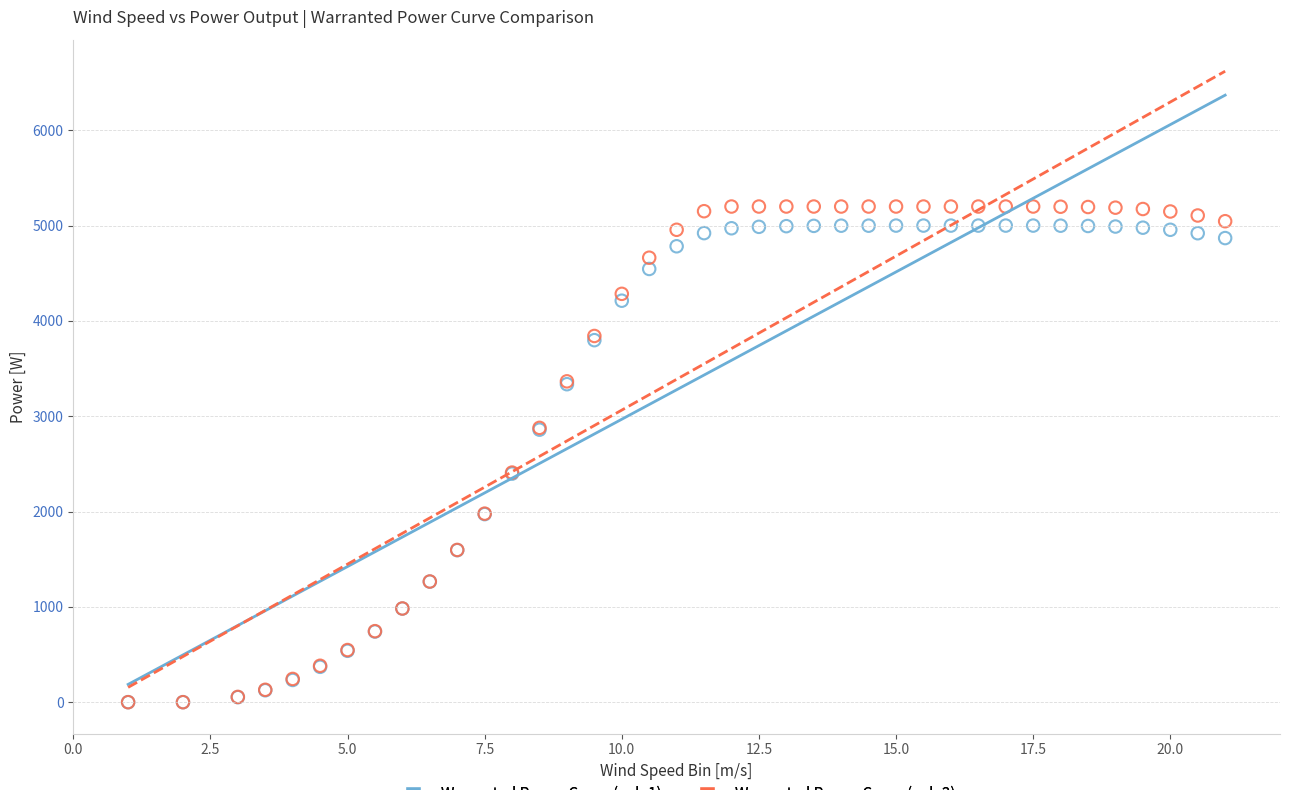

What are all the series names shown in the legend?

Warranted Power Curve (col_1), Warranted Power Curve (col_2)